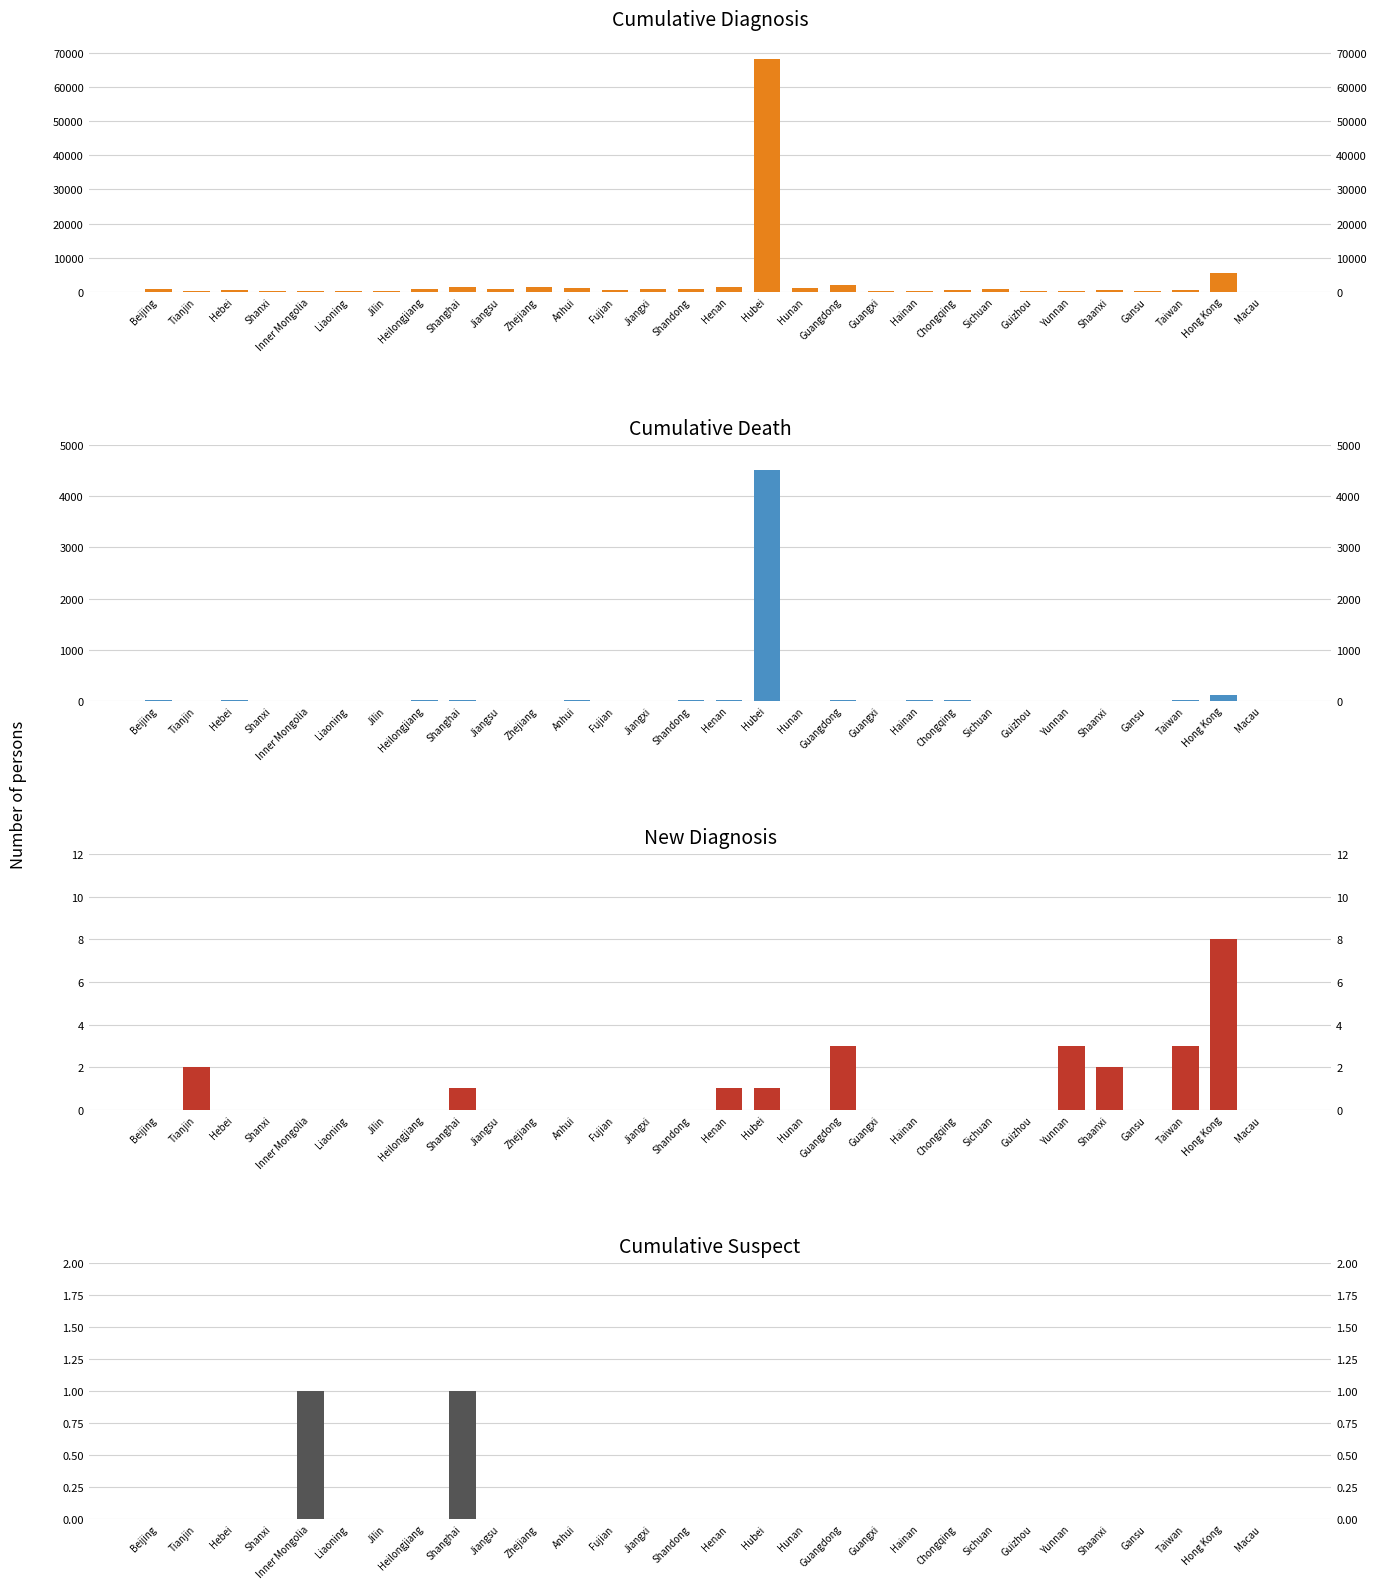

How many positive values does the New diagnosis series have?

9